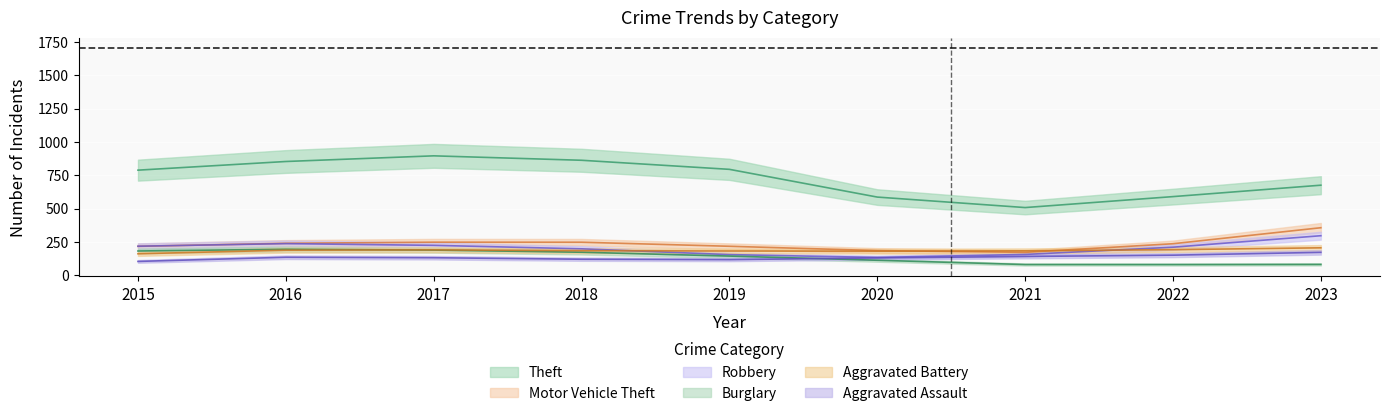

The value of Robbery at 2020 is 226.5. True or false?

False